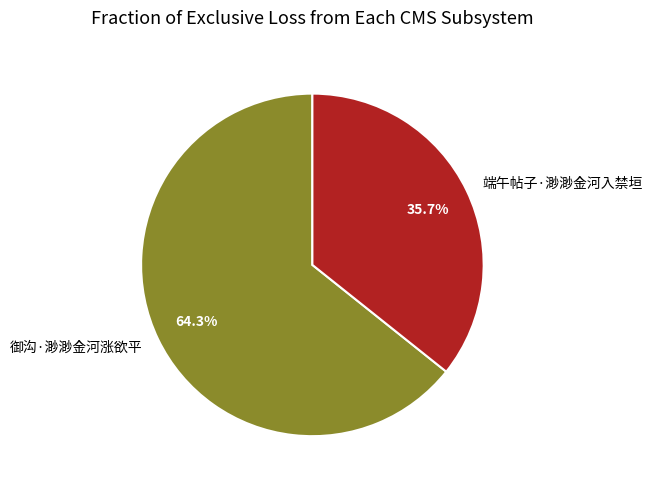

To the nearest percent, what portion does 御沟·渺渺金河涨欲平 represent?

64%